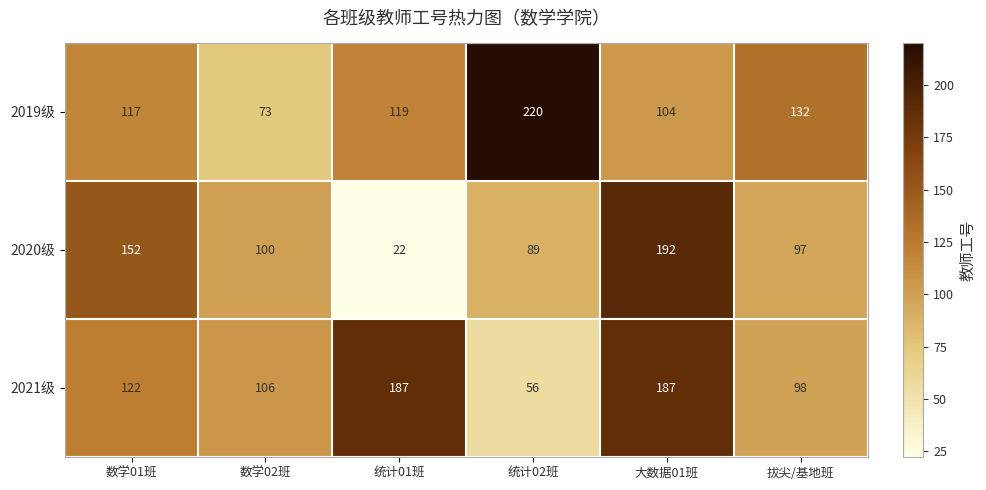

The value of 2021级 at 数学01班 is 122. True or false?

True